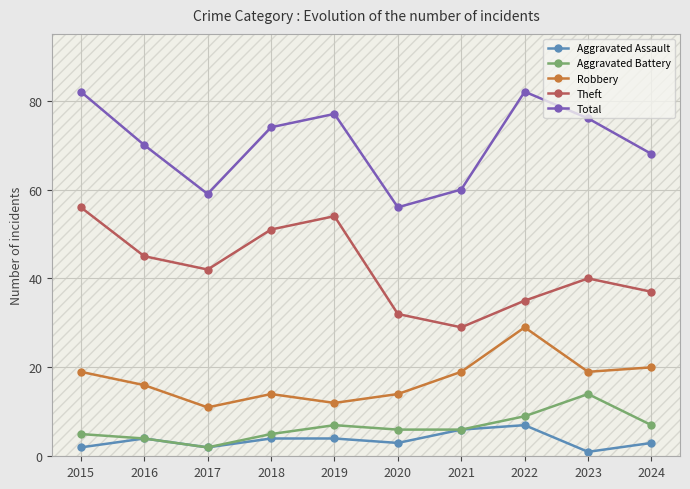

How many values in the Aggravated Assault series are below 4?

5